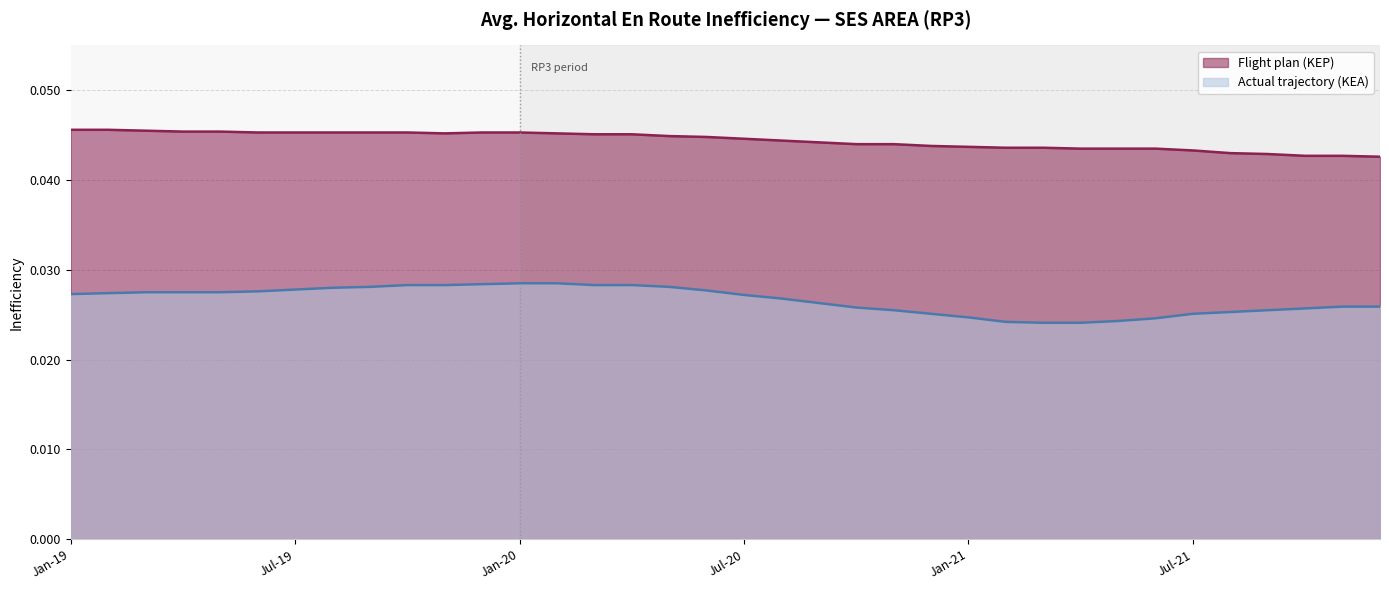

Which label corresponds to the largest value in the chart?

Jan-19